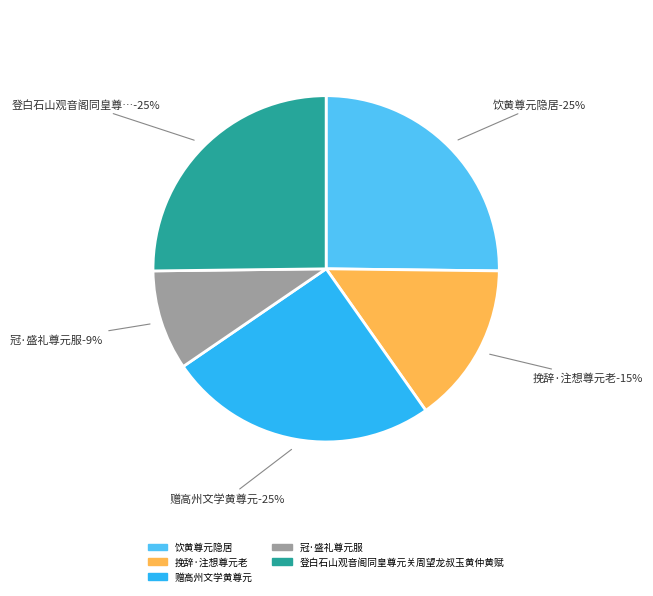

Combined, what portion of the pie is 挽辞·注想尊元老 and 饮黄尊元隐居?

40.2%